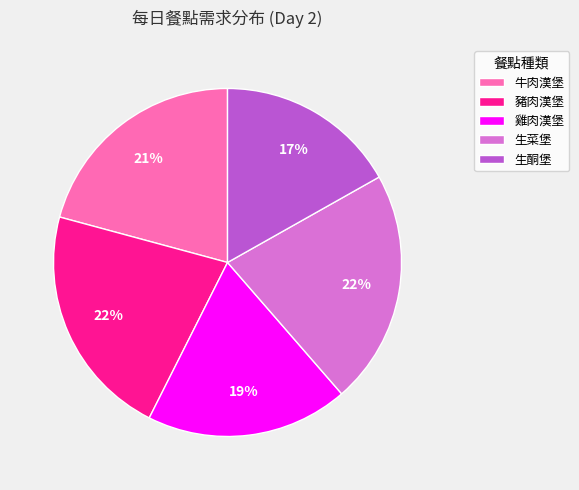

Which has a higher value, 牛肉漢堡 or 生酮堡?

牛肉漢堡